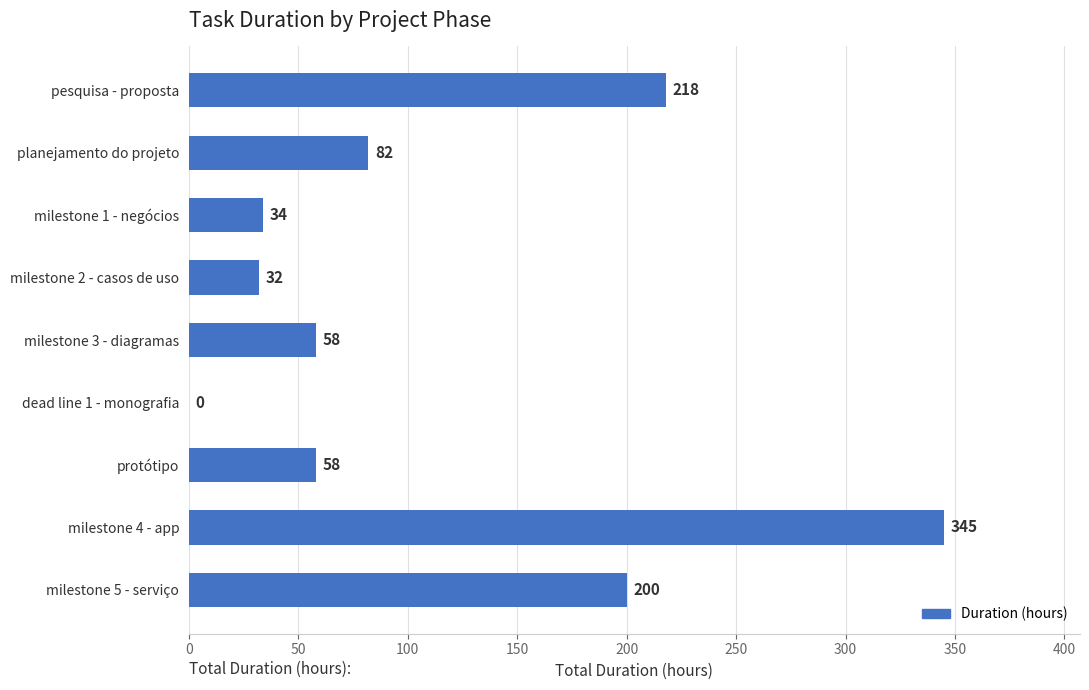

How many positive values are there?

8